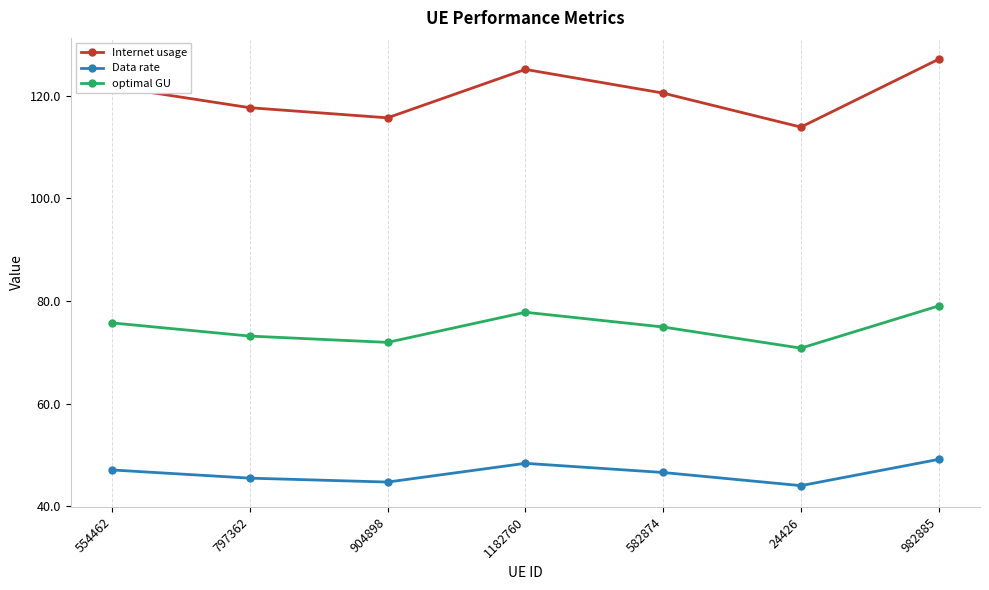

True or false: Internet usage has more than 1 points higher than both neighbors.

False